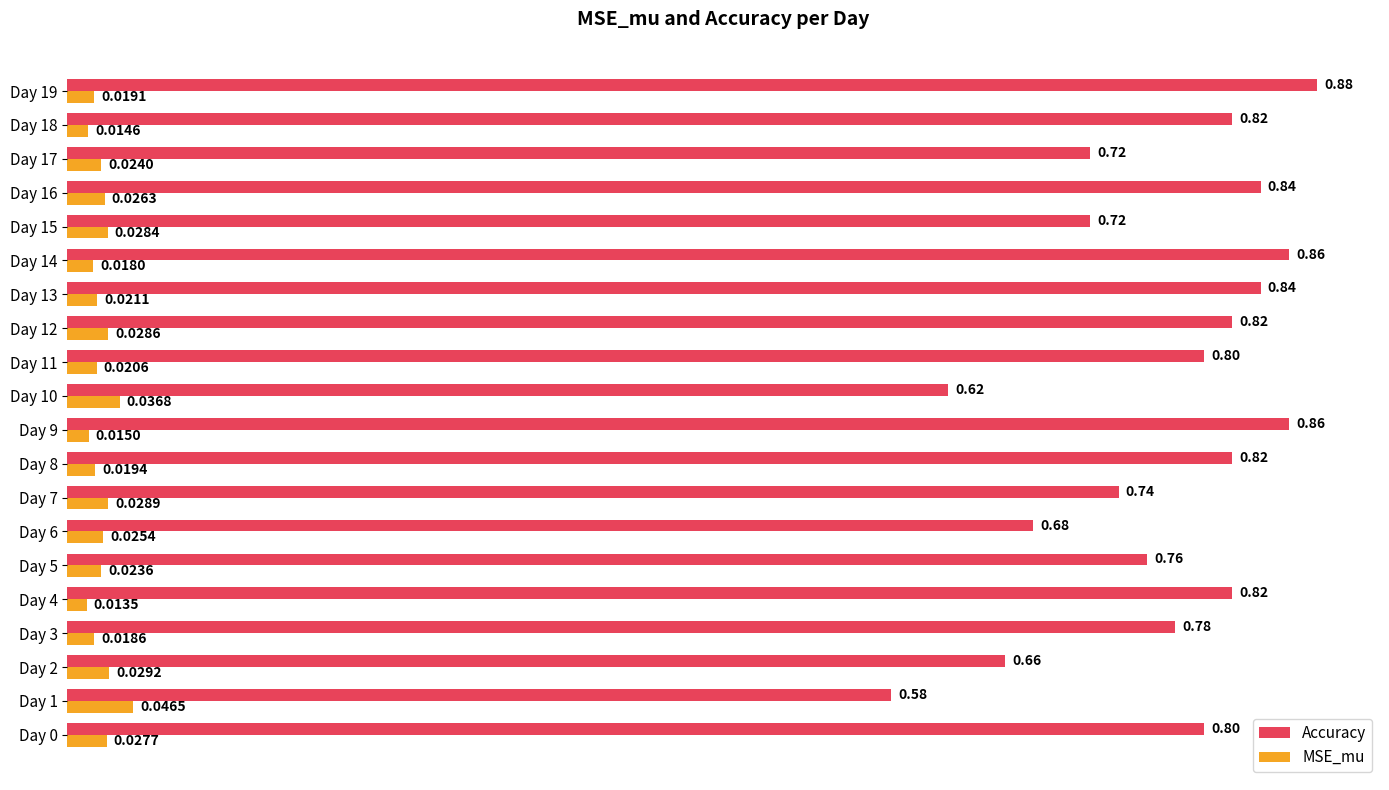

What are all the series names shown in the legend?

Accuracy, MSE_mu